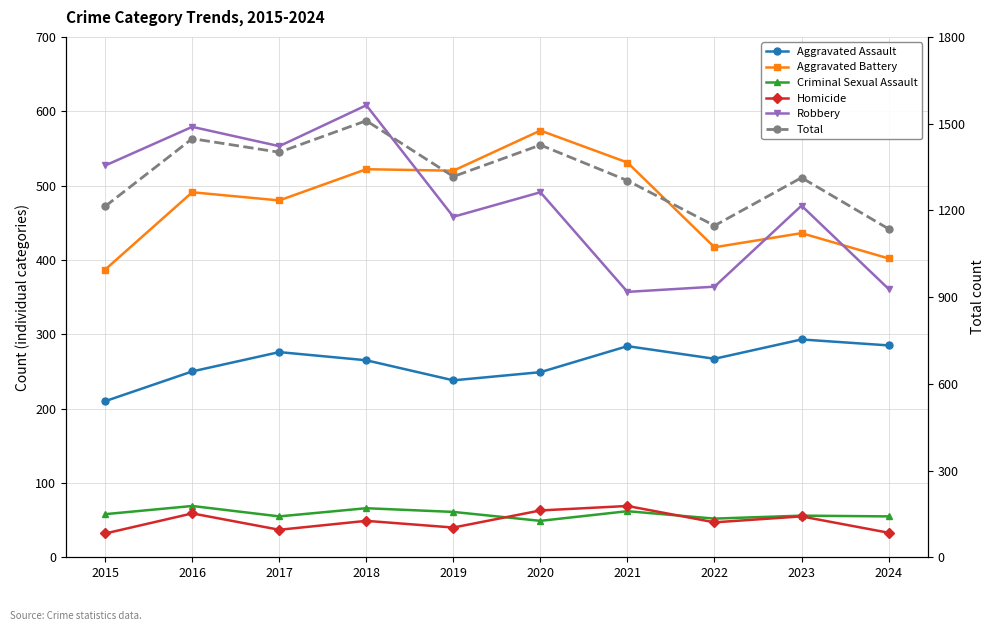

What is the minimum value shown in the chart?

32